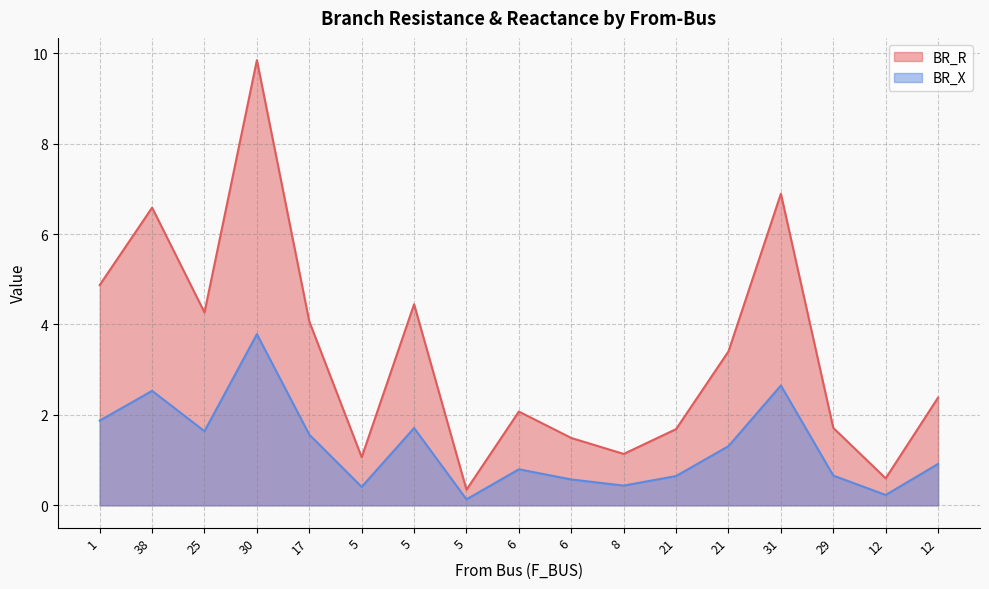

True or false: BR_R and BR_X intersect in this chart.

False